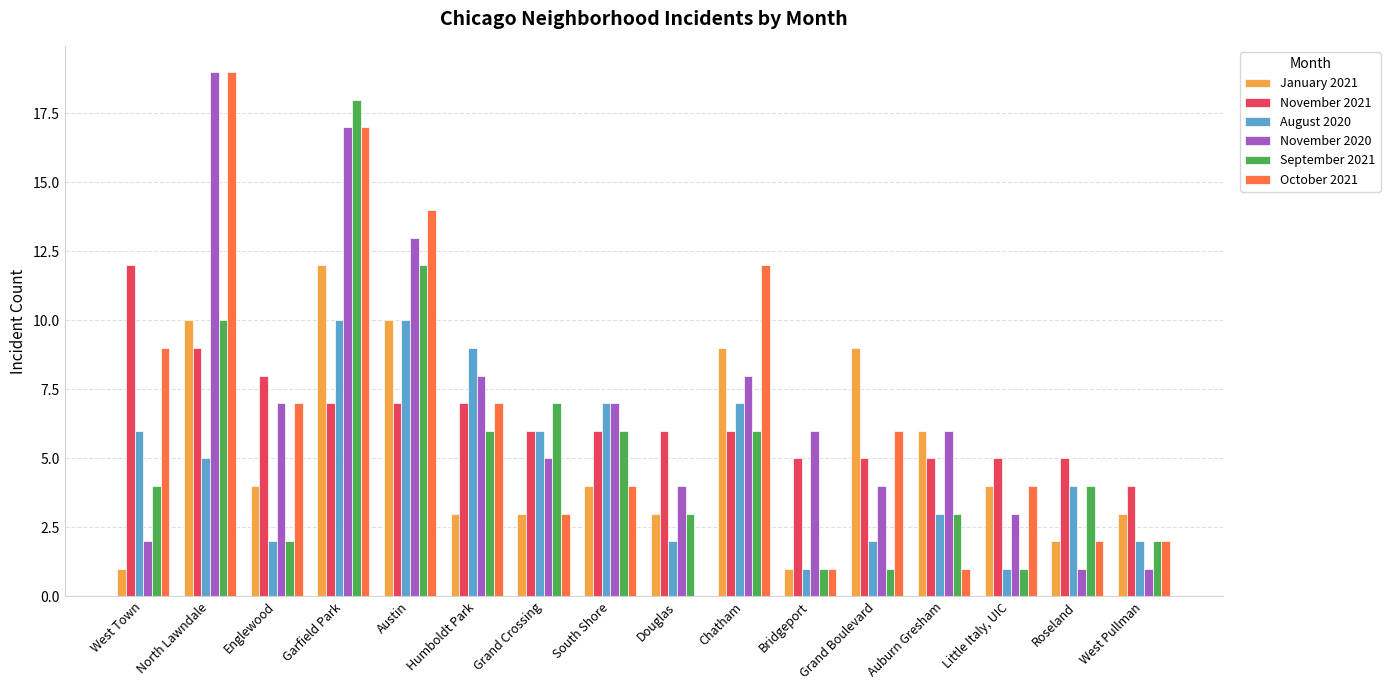

What is the greatest value displayed?

19